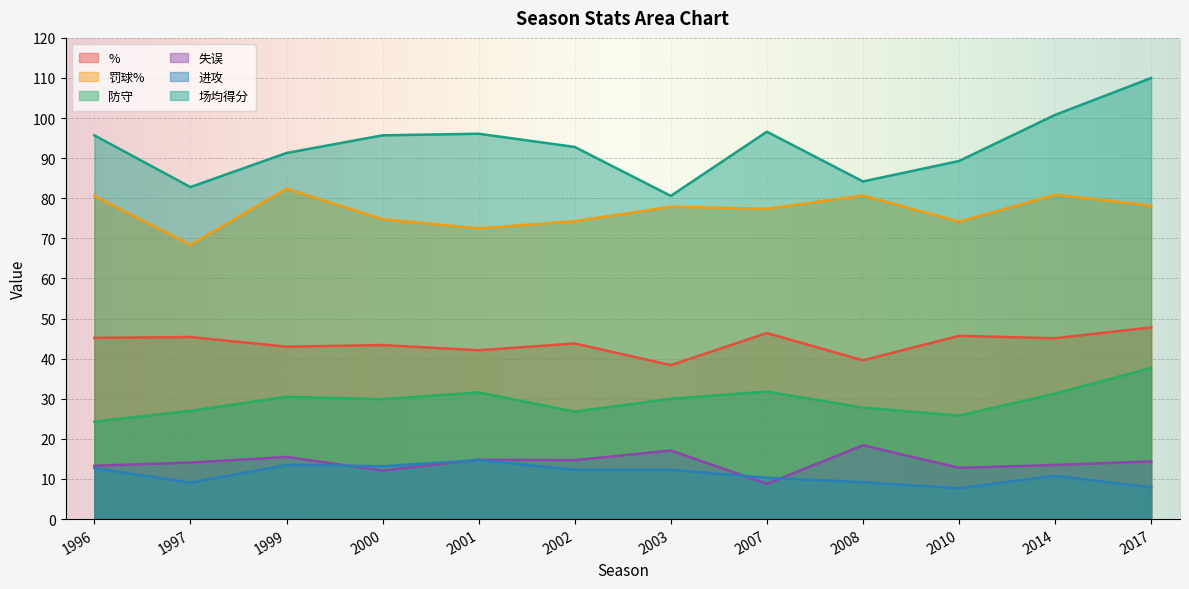

Rank the series by their maximum value, from lowest to highest.

进攻, 失误, 防守, %, 罚球%, 场均得分